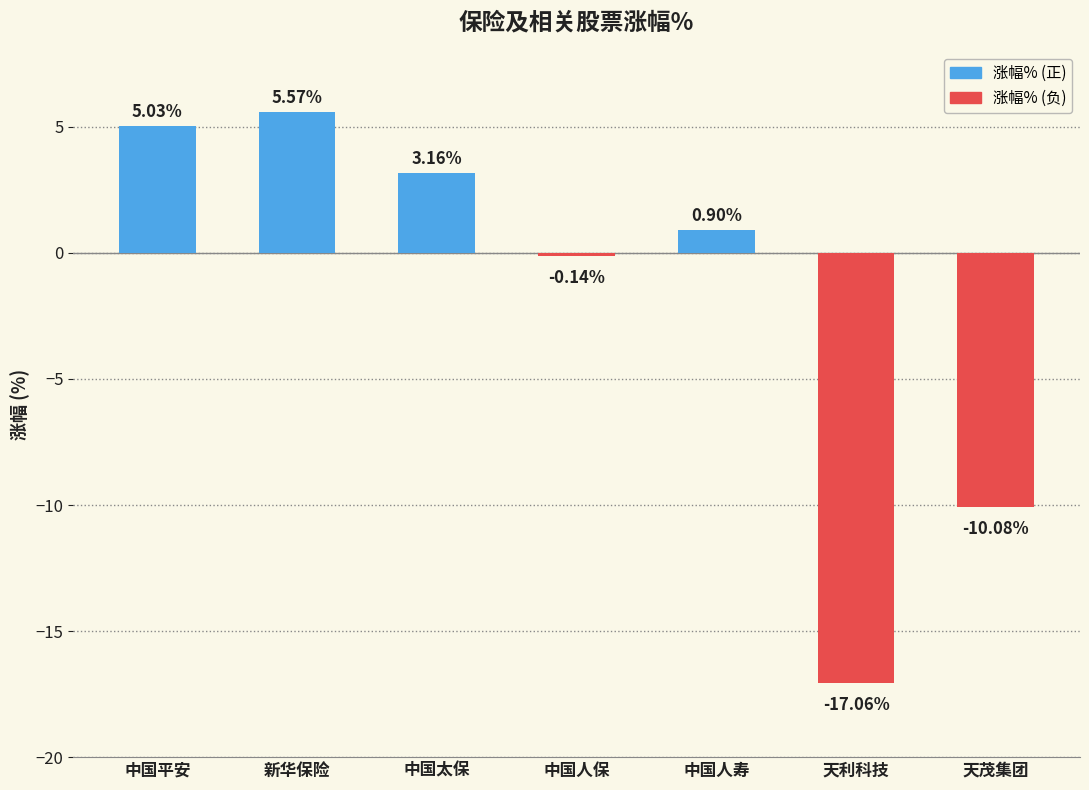

How many values are below zero?

3